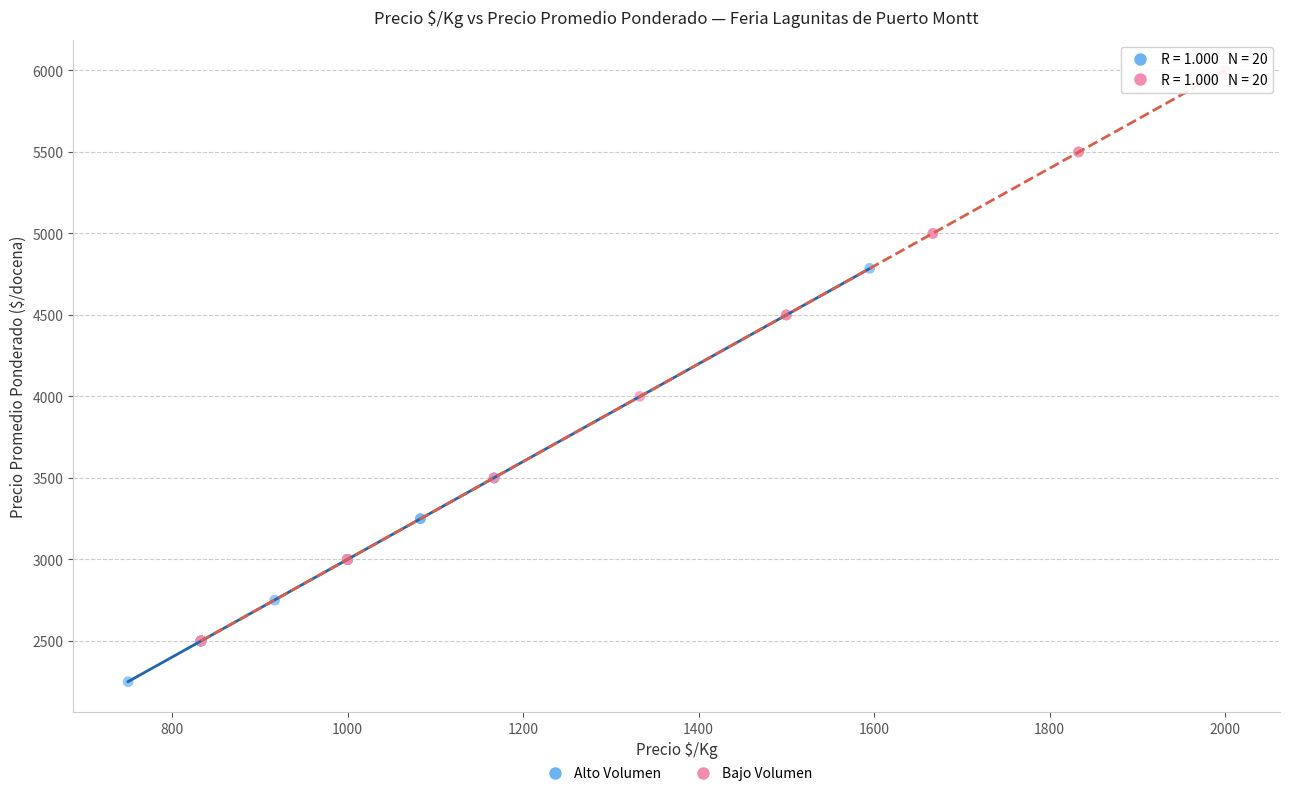

Which series has the largest Y range (max minus min)?

Bajo Volumen